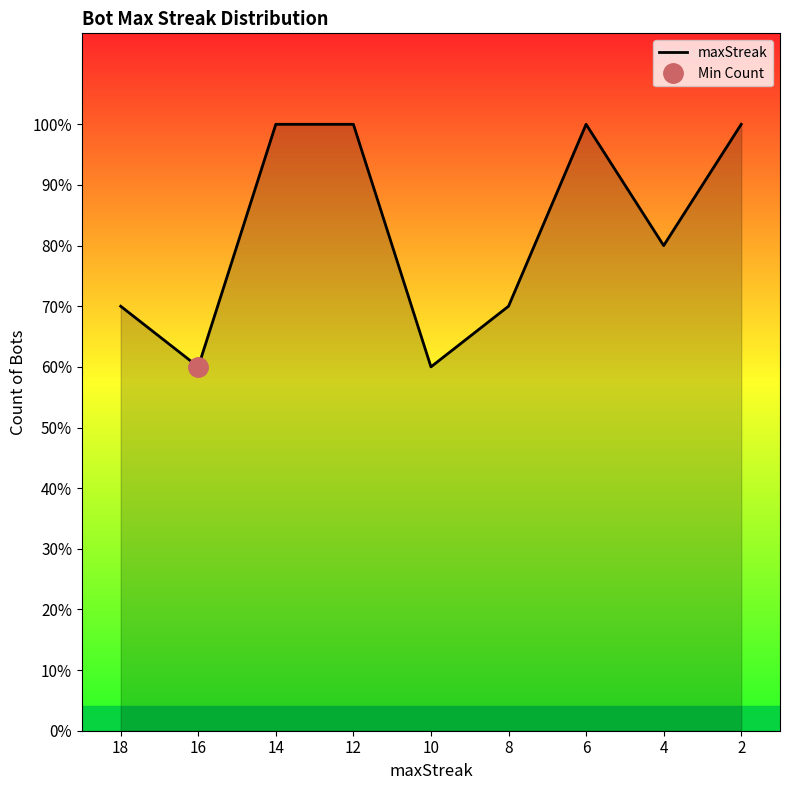

Rank the categories by value from lowest to highest.

16, 10, 18, 8, 4, 14, 12, 6, 2